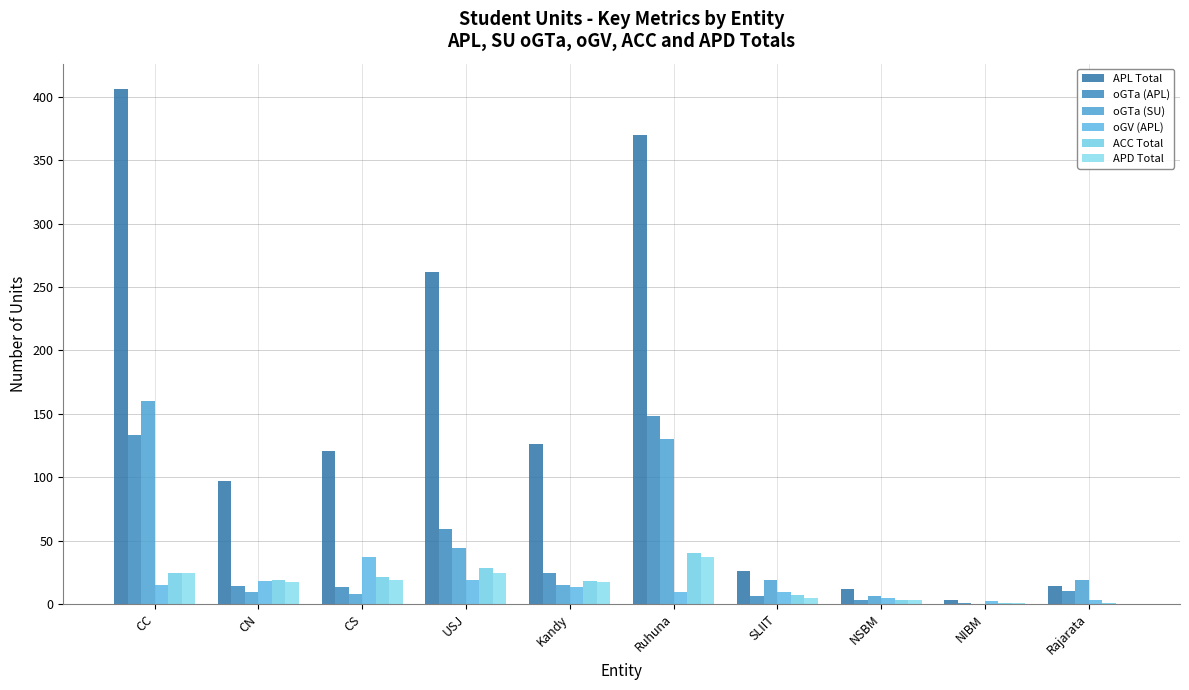

List the labels in order of oGTa (APL) value, smallest first.

NIBM, NSBM, SLIIT, Rajarata, CS, CN, Kandy, USJ, CC, Ruhuna